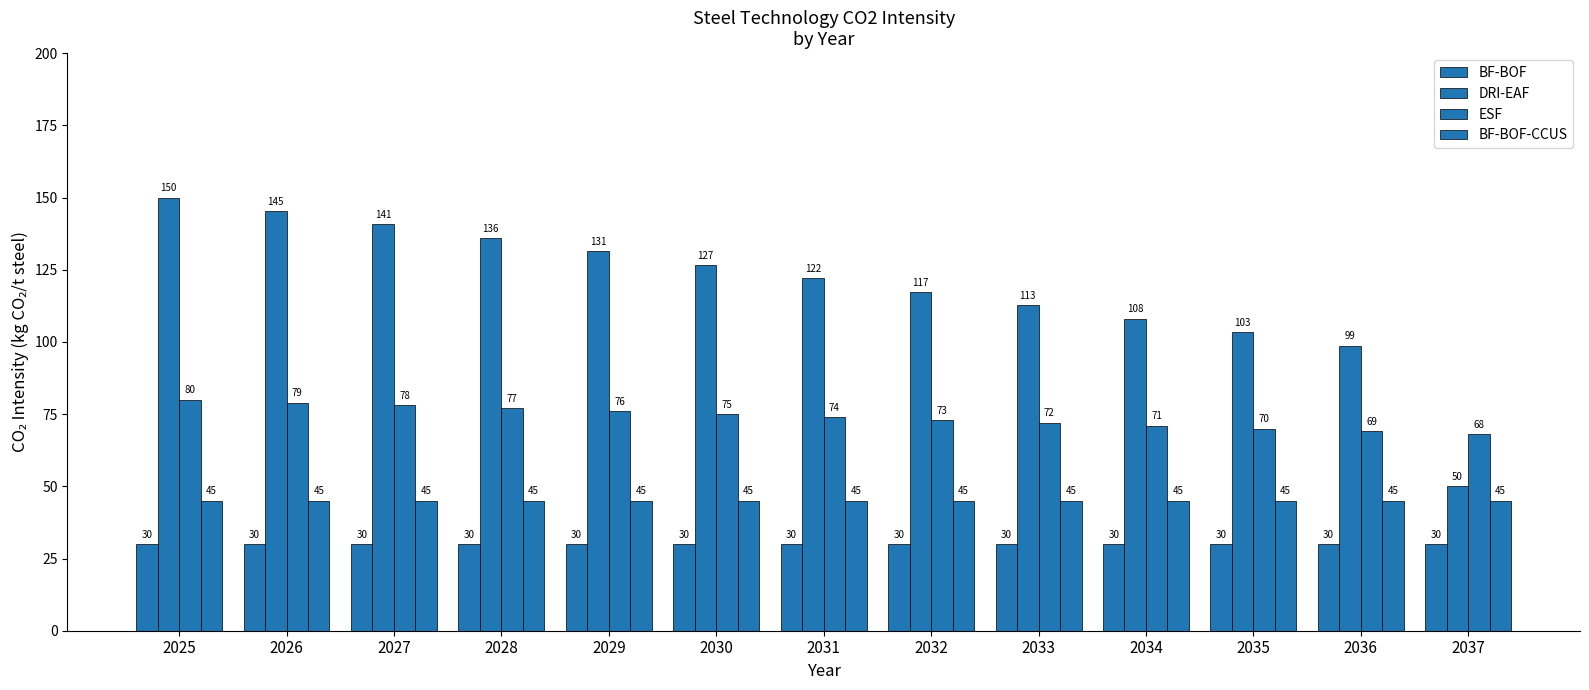

How many groups of bars are there?

13